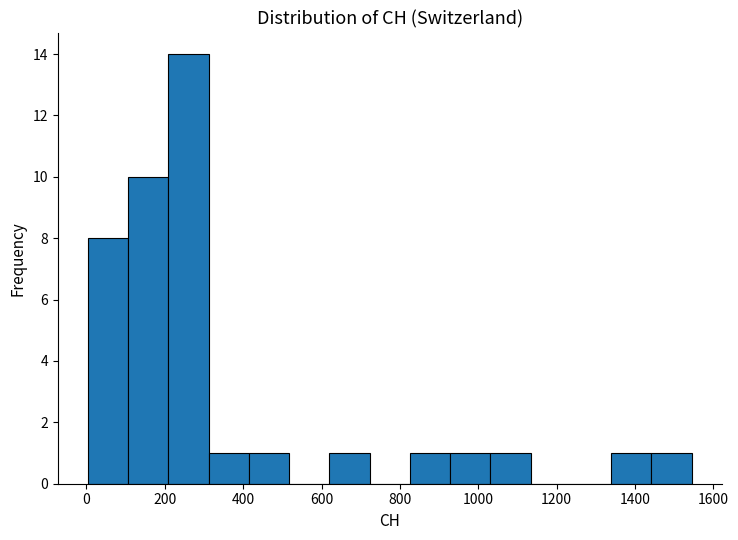

Reading left to right, transcribe this chart: for each bar, give the range it covers on the x-axis and its height. Neither the bar edges nor the heights are printed on the chart, so give them approximately, as read against the axes.

0 to 100: 8
100 to 200: 10
200 to 320: 14
320 to 420: 1
420 to 520: 1
520 to 620: 0
620 to 720: 1
720 to 820: 0
820 to 920: 1
920 to 1040: 1
1040 to 1140: 1
1140 to 1240: 0
1240 to 1340: 0
1340 to 1440: 1
1440 to 1540: 1